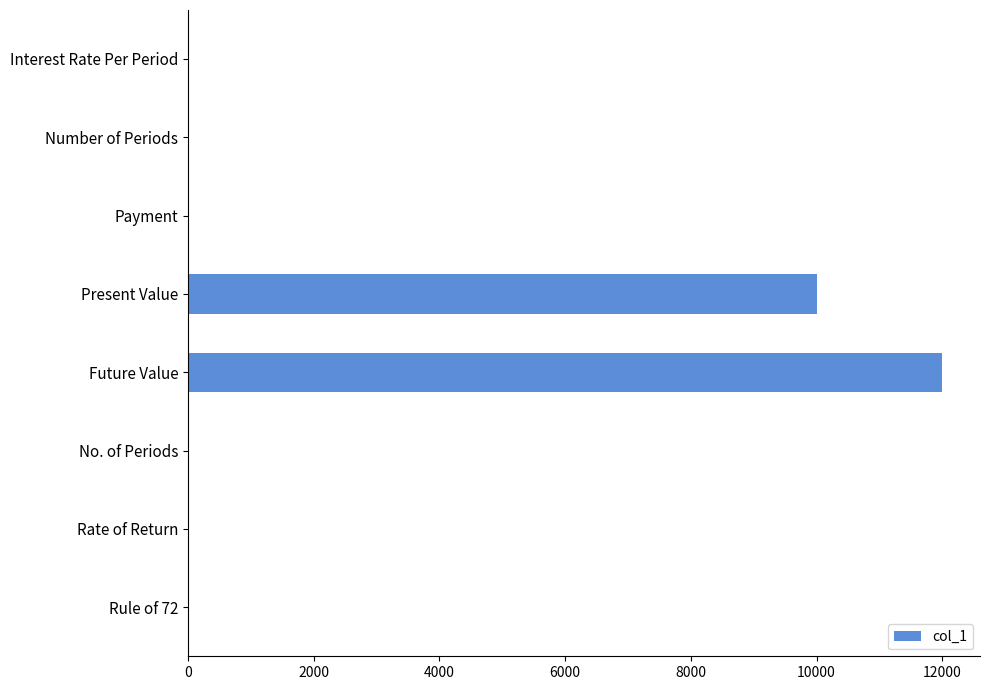

Which has a higher value, Future Value or Present Value?

Future Value